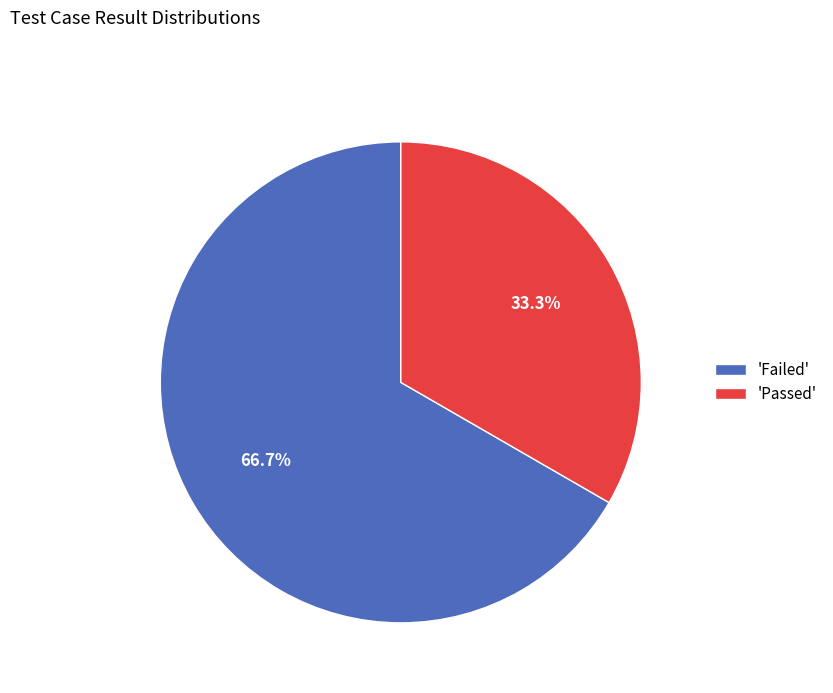

Do 'Failed' and 'Passed' together represent more than half of the pie?

Yes